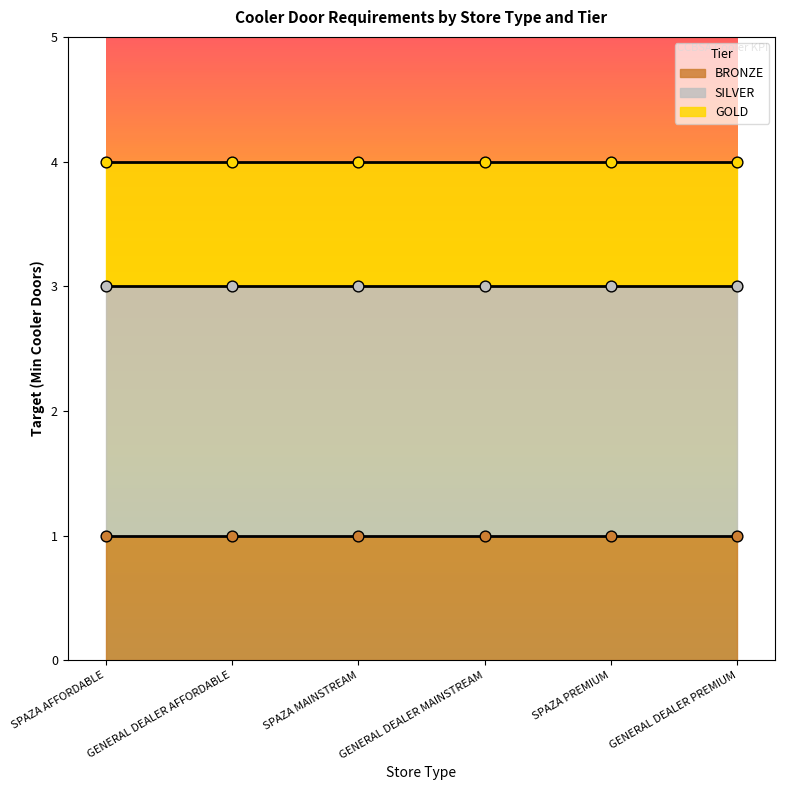

Which series contains the highest Y value?

GOLD